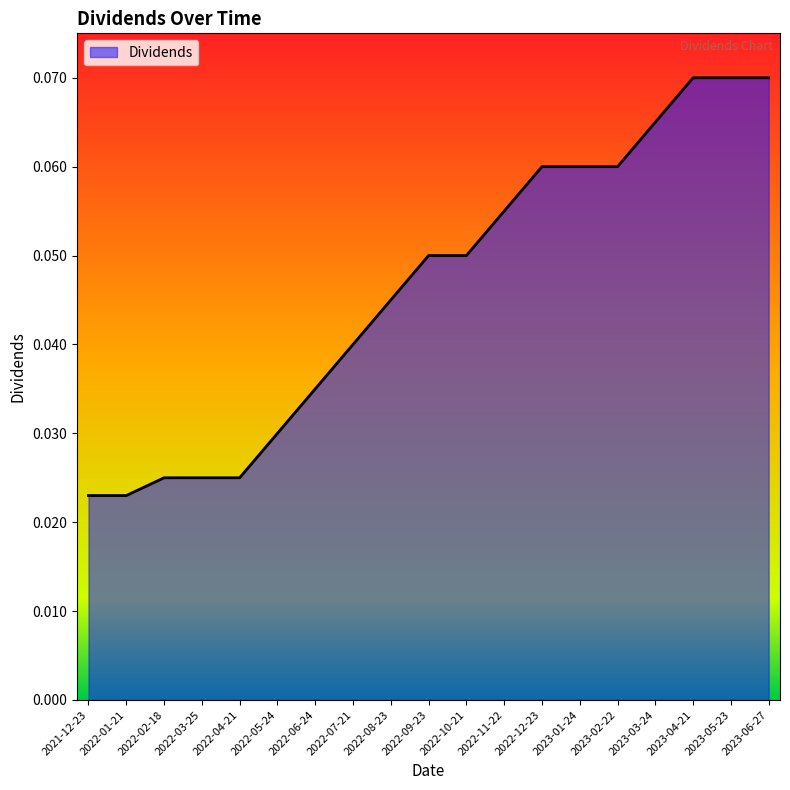

Which has a higher value, 2022-01-21 or 2023-01-24?

2023-01-24